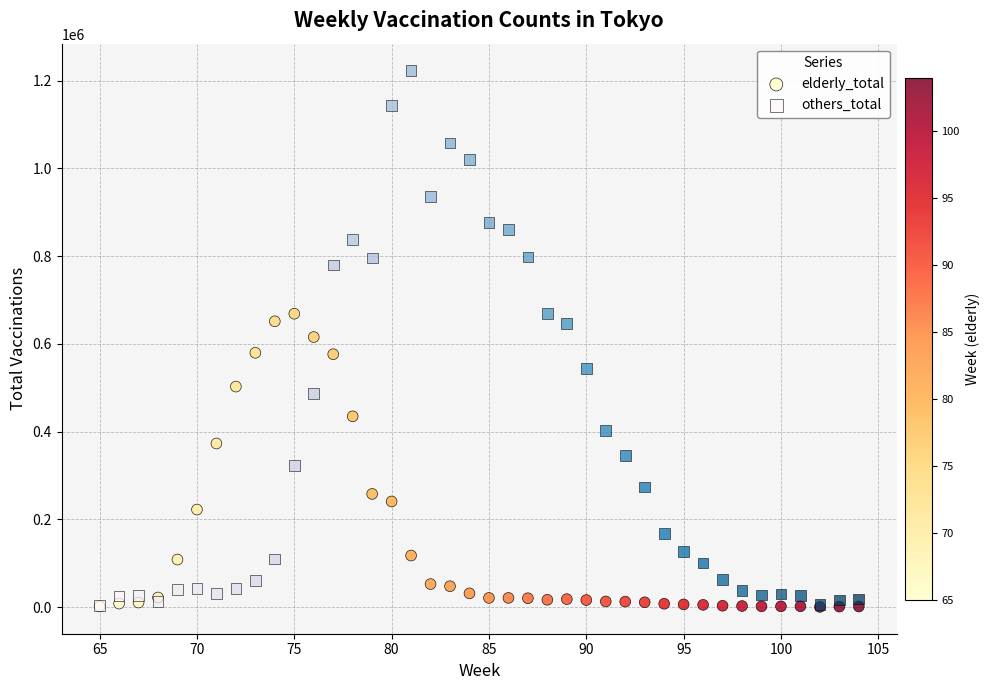

Which series has the largest Y range (max minus min)?

others_total